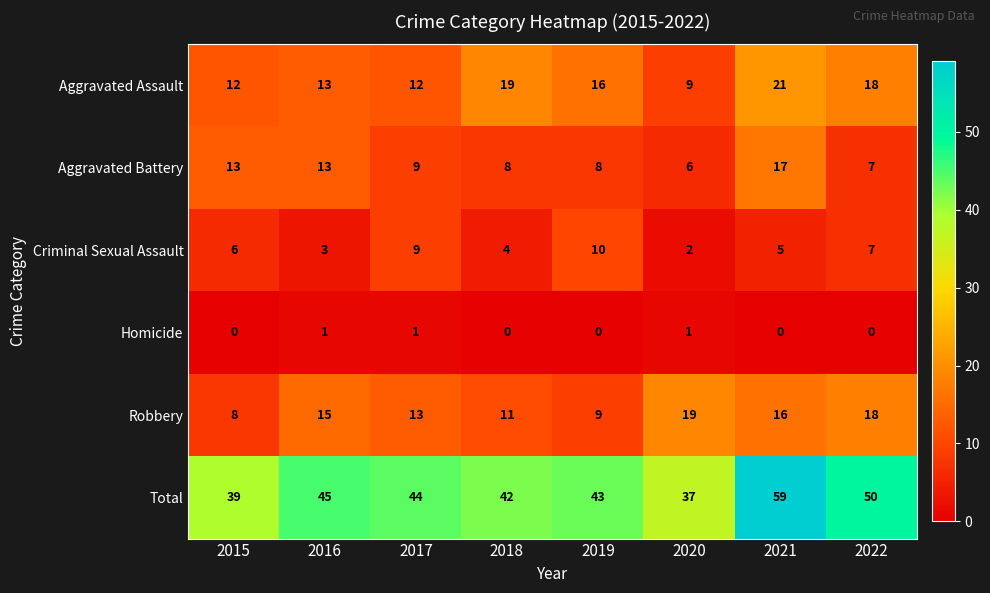

Is it true that Aggravated Assault equals 26 at 2022?

False